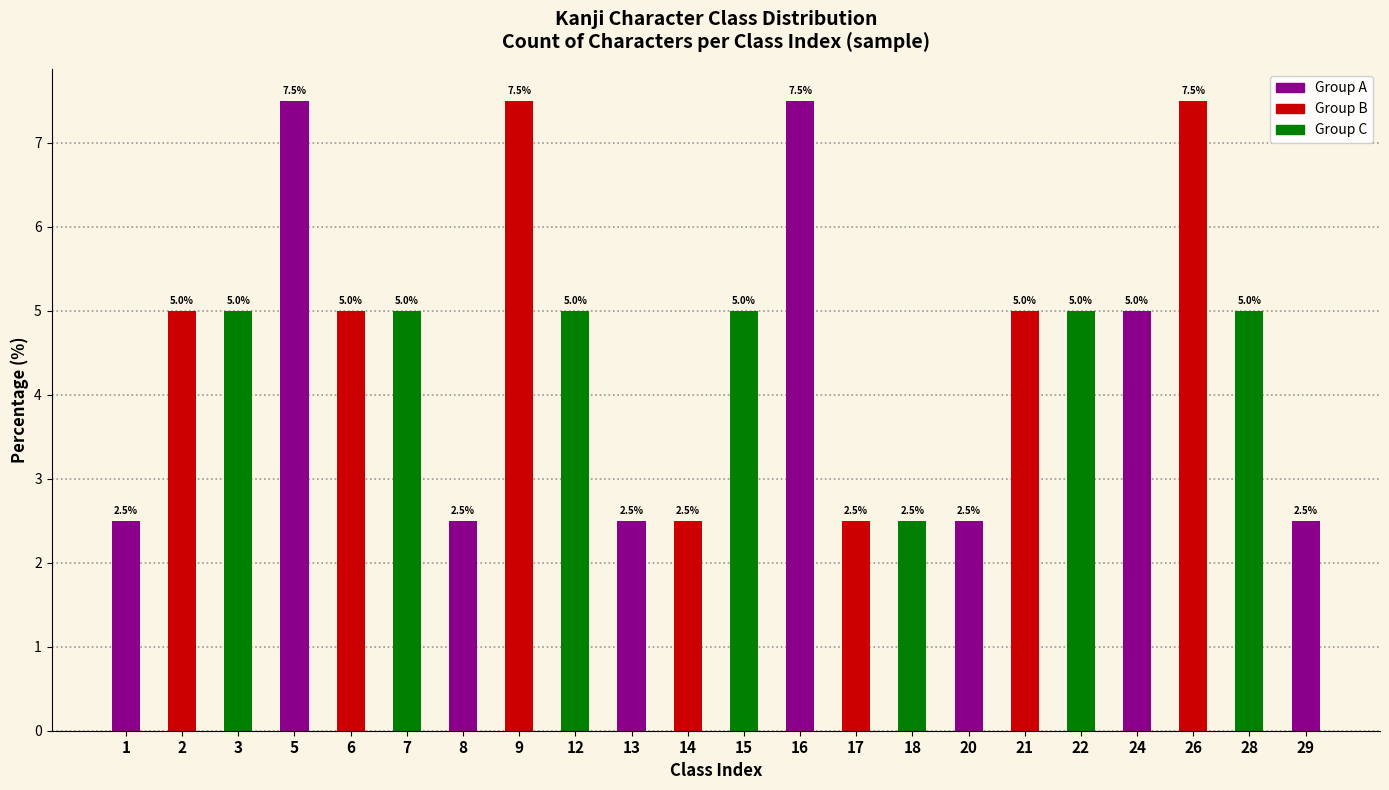

What is the ratio of the value at 17 to the value at 9?

0.3